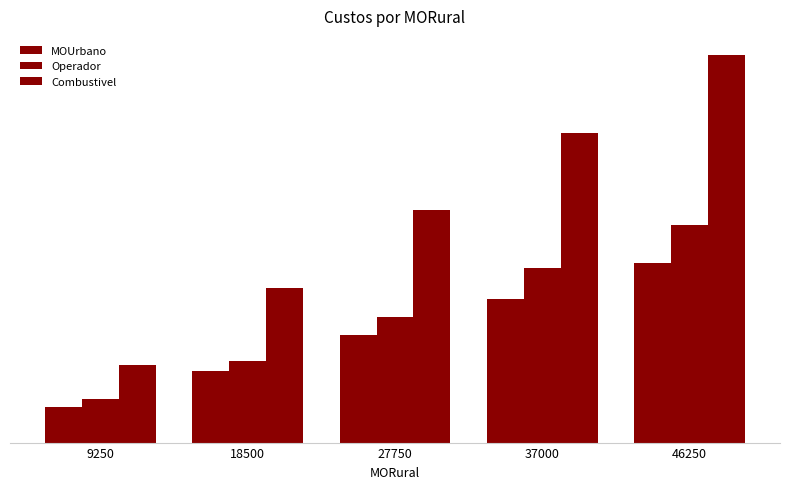

True or false: MOUrbano has a value of 8486.4 at 37000.

False